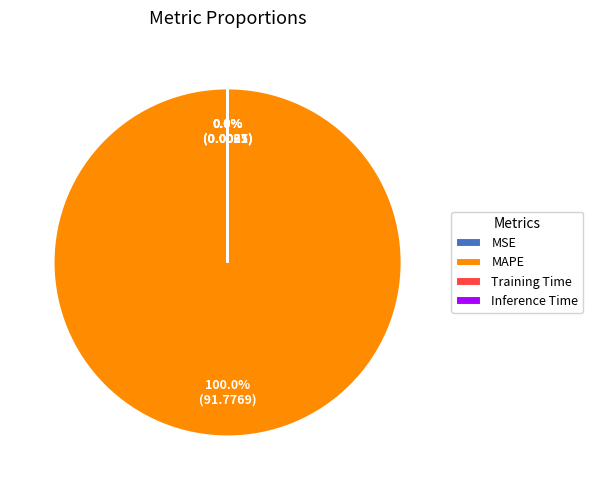

What is the largest slice in the pie chart?

MAPE